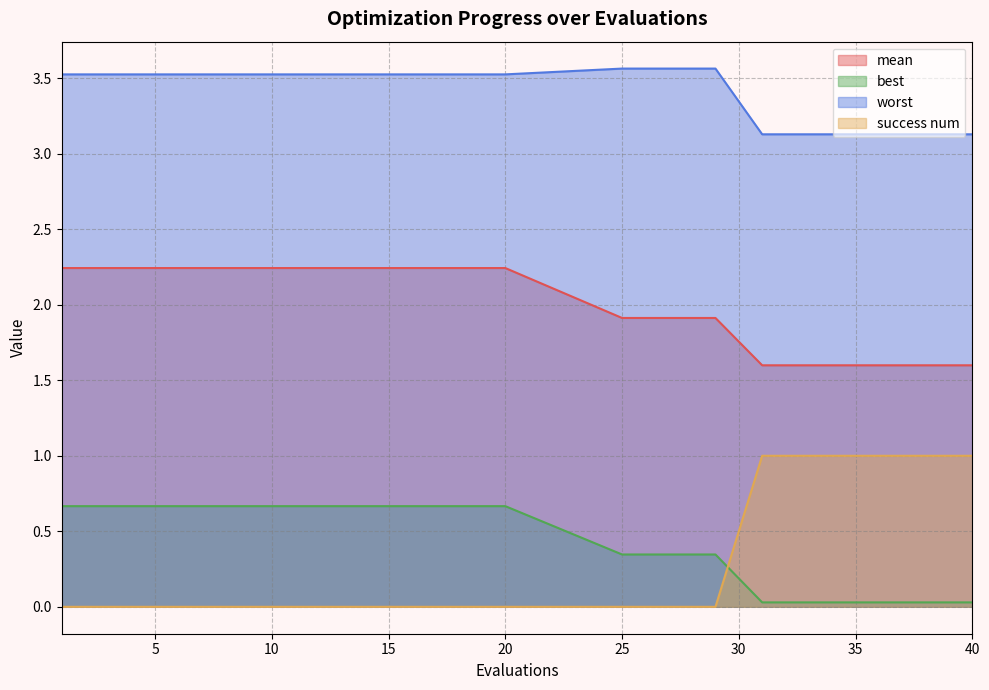

Reading left to right, what are all the values shown in this chart?

mean: 2.2	2.2	2.2	2.2	2.2	1.9	1.9	1.9	1.9	1.9	1.6	1.6	1.6	1.6	1.6
best: 0.7	0.7	0.7	0.7	0.7	0.3	0.3	0.3	0.3	0.3	0.0	0.0	0.0	0.0	0.0
worst: 3.5	3.5	3.5	3.5	3.5	3.6	3.6	3.6	3.6	3.6	3.1	3.1	3.1	3.1	3.1
success num: 0.0	0.0	0.0	0.0	0.0	0.0	0.0	0.0	0.0	0.0	1.0	1.0	1.0	1.0	1.0